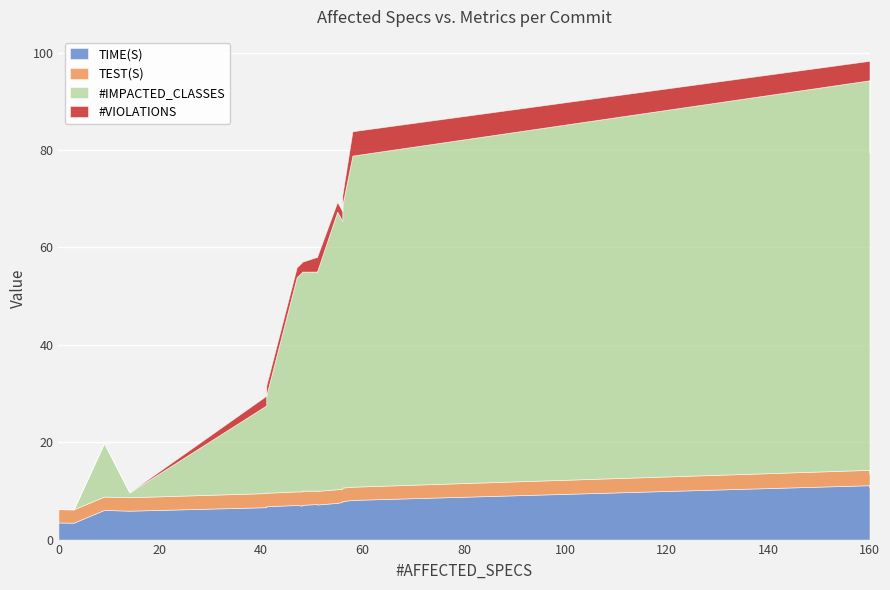

Which series ends up on top after the final intersection of TEST(S) and #IMPACTED_CLASSES?

#IMPACTED_CLASSES